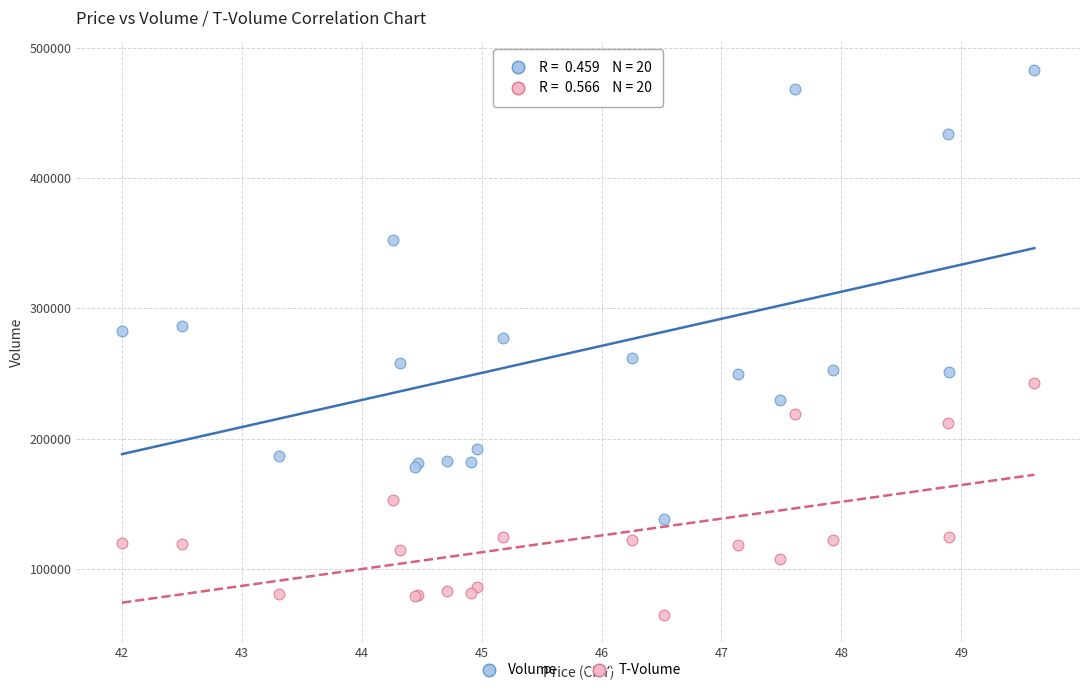

Which series contains the highest Y value?

Volume